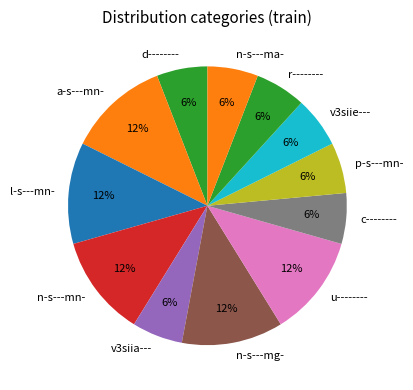

Is it true that v3siie--- is 6% of the pie?

True